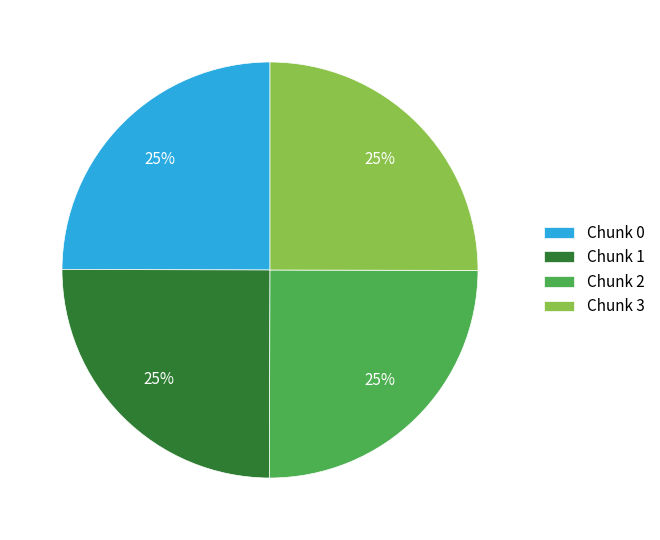

Is there a majority slice in this chart?

No